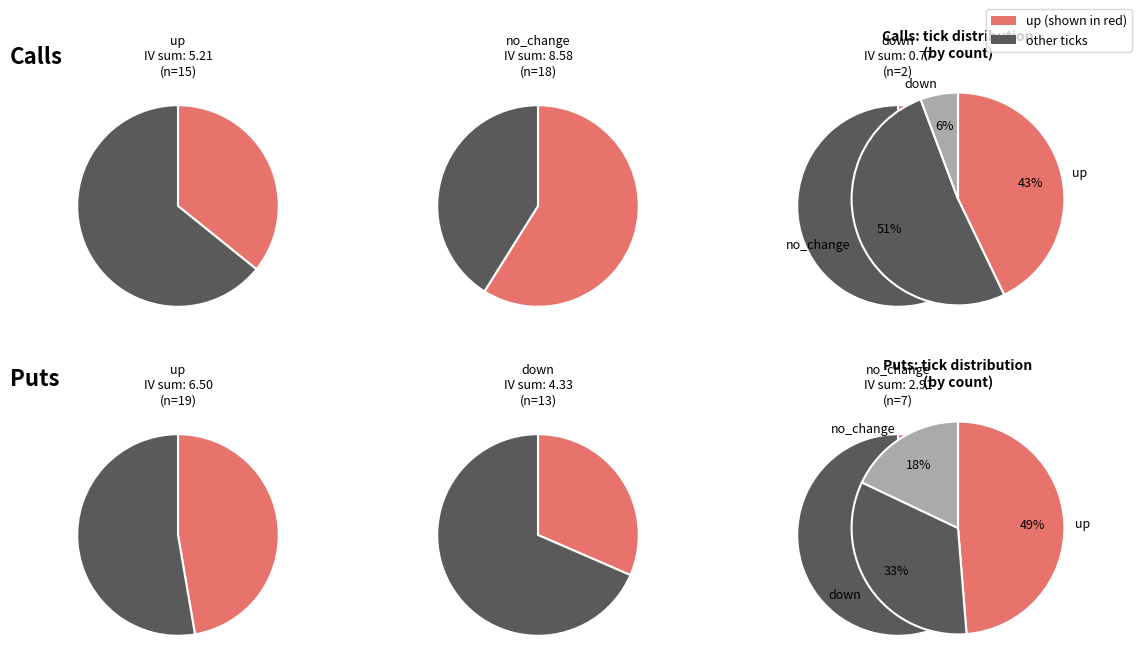

Is it true that down is 32% of the pie?

False